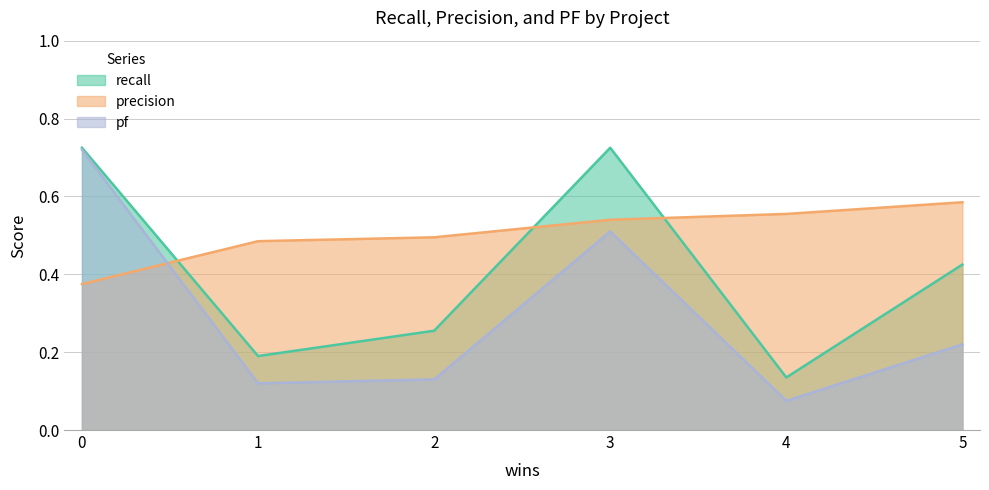

True or false: recall and pf intersect in this chart.

False